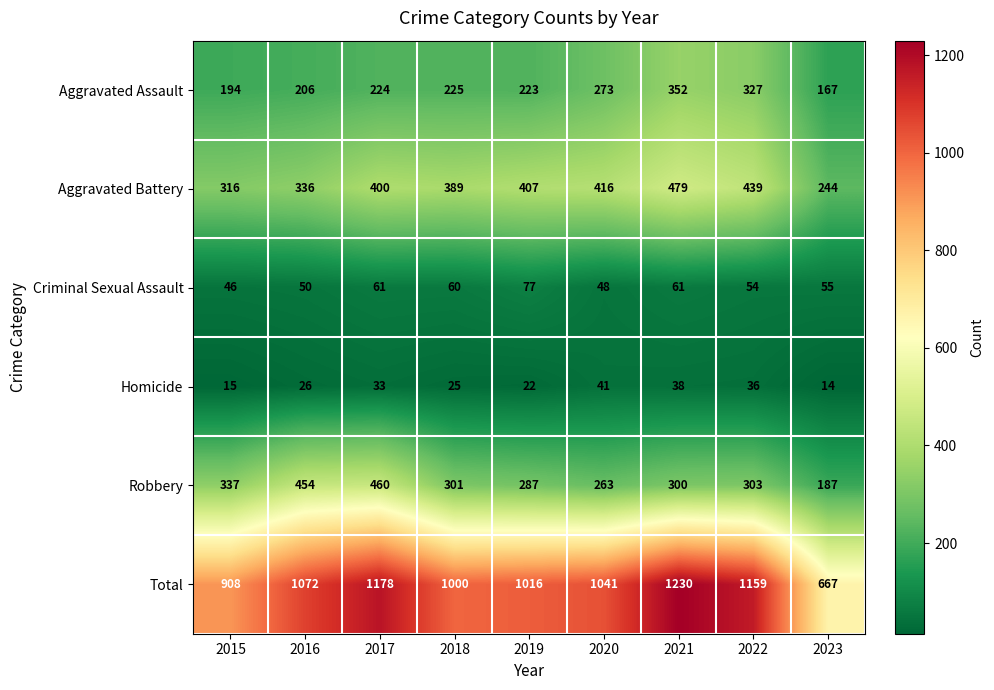

Rank the series by their maximum value, from lowest to highest.

Homicide, Criminal Sexual Assault, Aggravated Assault, Robbery, Aggravated Battery, Total